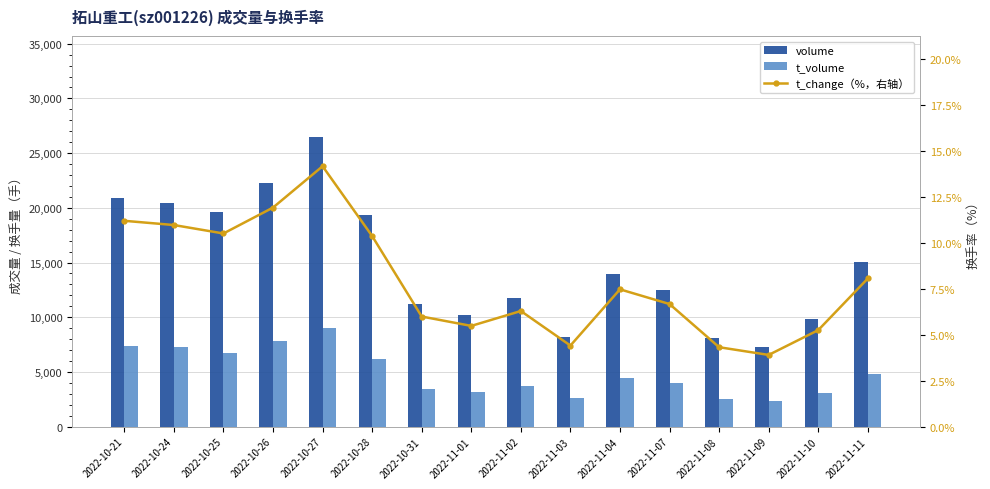

Does the chart contain any negative values?

No